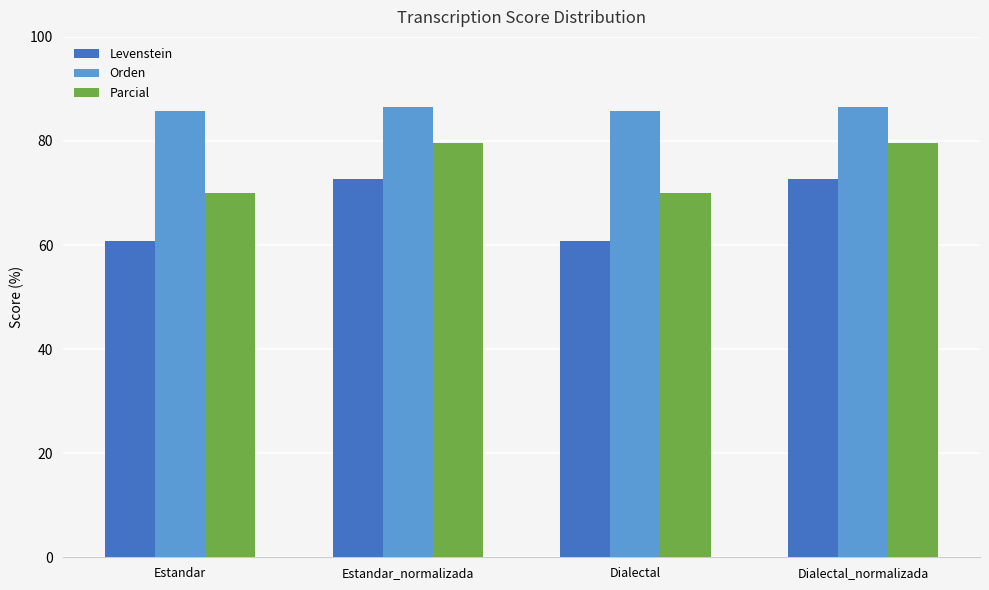

What is the maximum value shown in the chart?

86.5